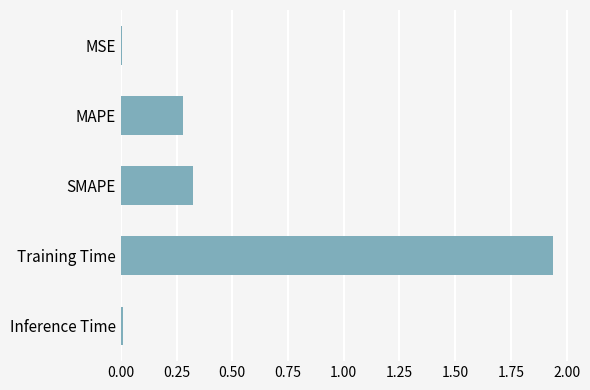

True or false: the data shows 0.0 at MSE.

True